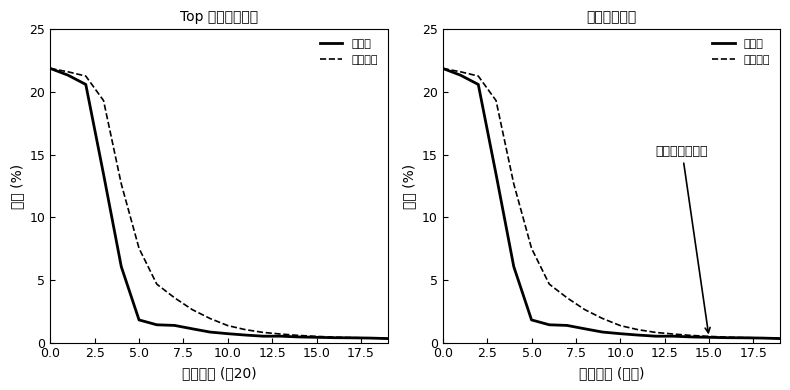

Reading right to left, extract all data points from this chart.

兰州市: 0.3	0.4	0.4	0.4	0.4	0.5	0.5	0.5	0.6	0.7	0.8	1.1	1.4	1.4	1.8	6.1	13.4	20.6	21.3	21.9
移动均值: 0.3	0.4	0.4	0.4	0.5	0.6	0.7	0.8	1.0	1.4	1.9	2.6	3.6	4.7	7.5	12.7	19.3	21.3	21.6	21.9